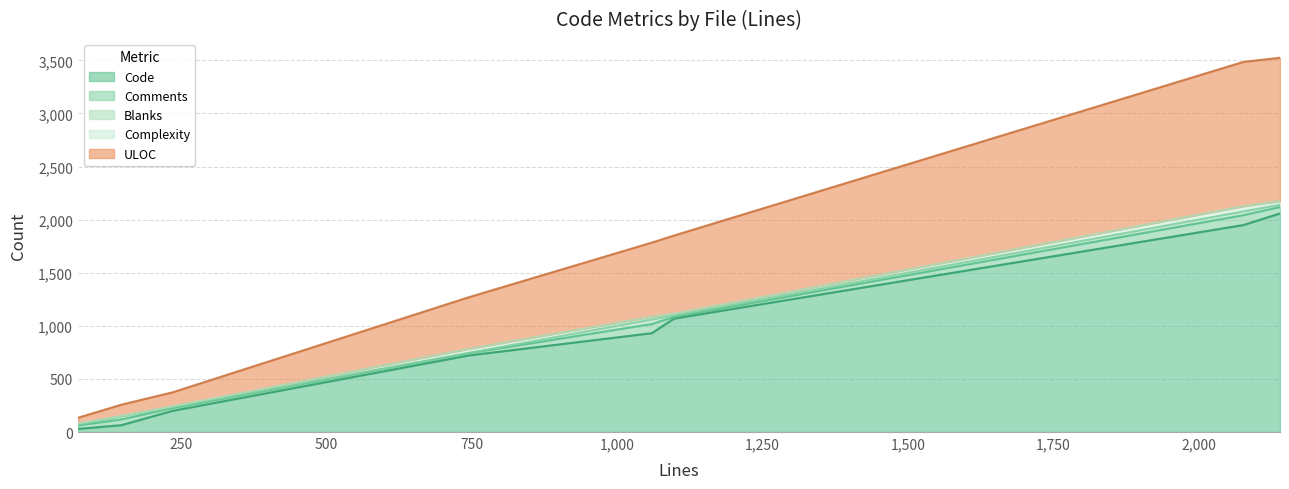

Which series has the largest total across all categories?

Code